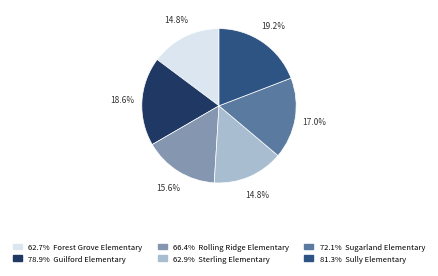

Is there a majority slice in this chart?

No